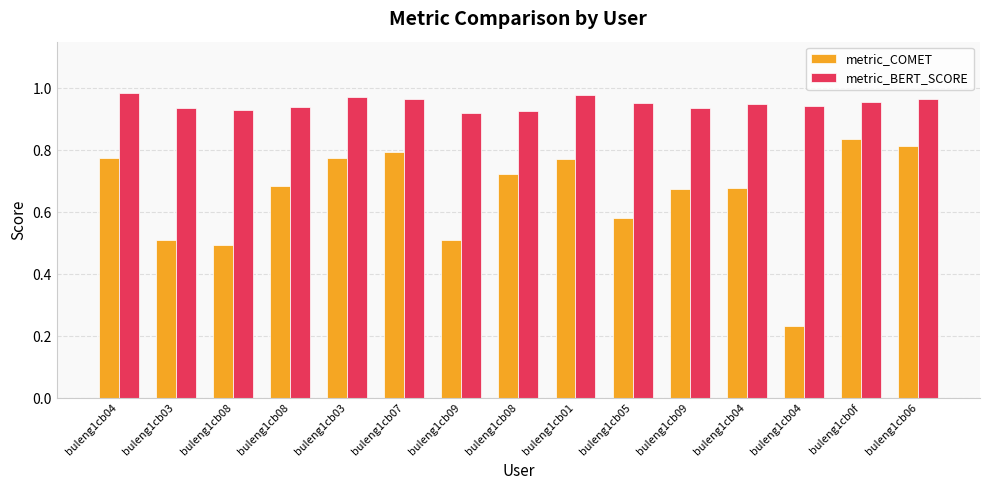

Count the number of data series in this chart.

2